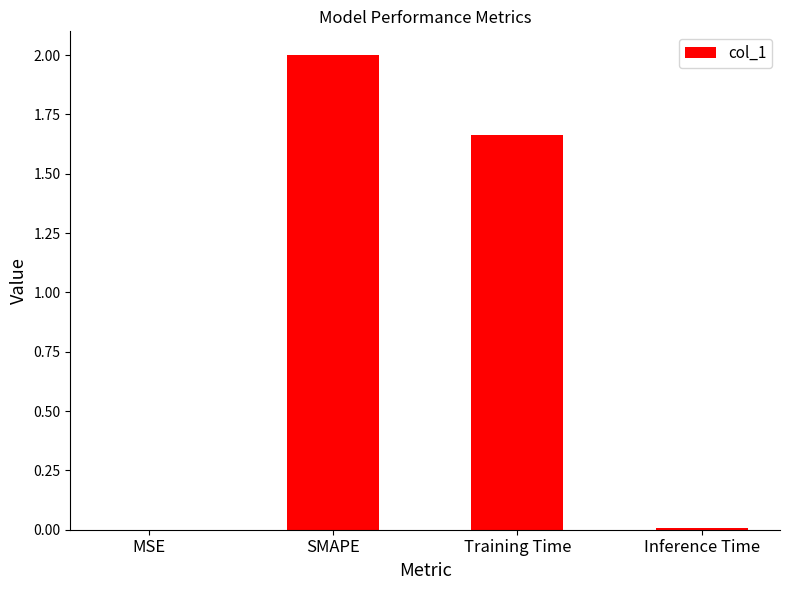

What is the sum of all values?

3.7